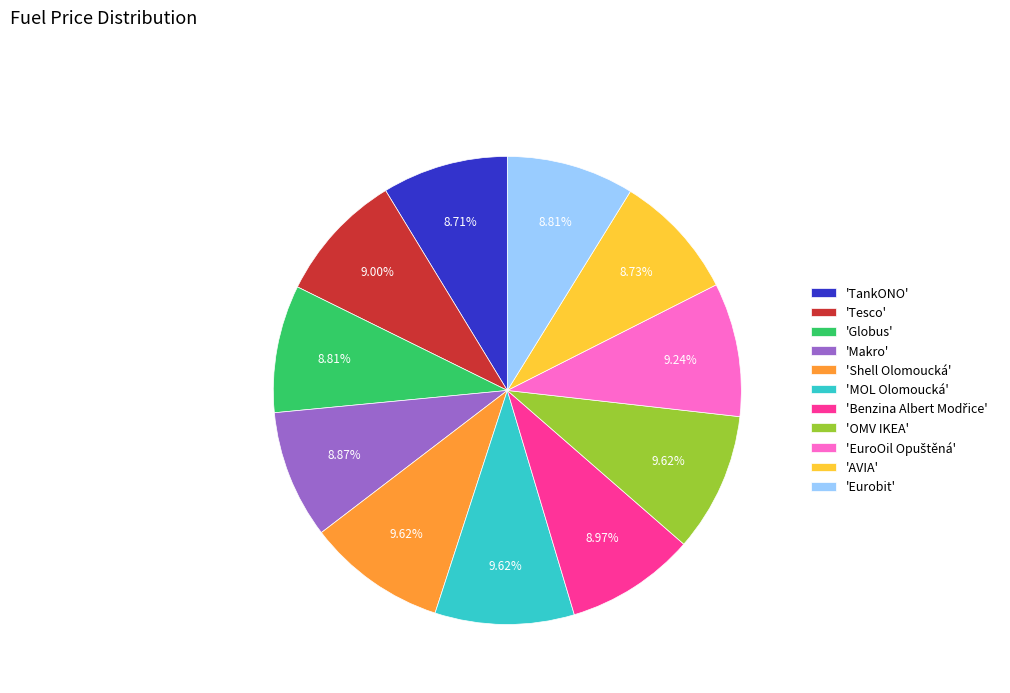

Count the number of slices in the pie.

11